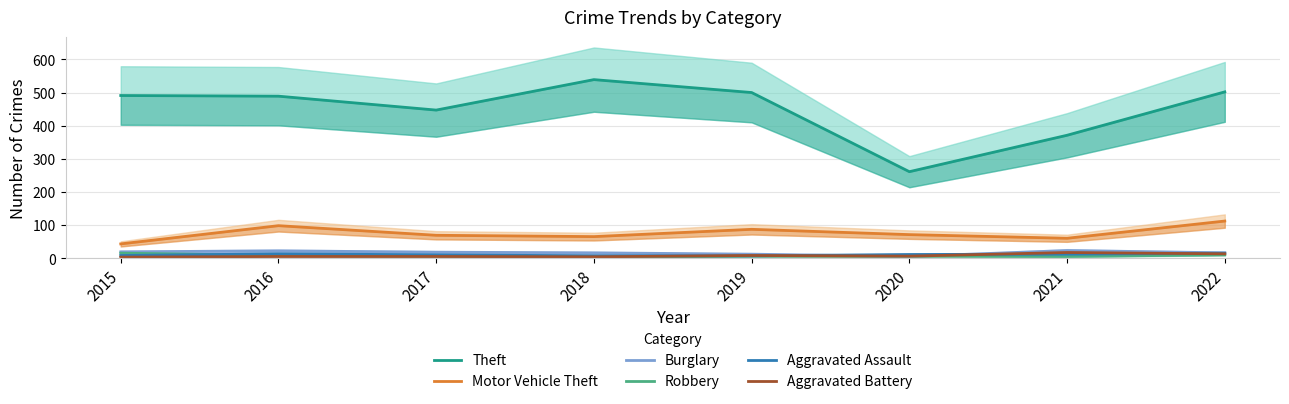

How many lines are shown in the chart?

6